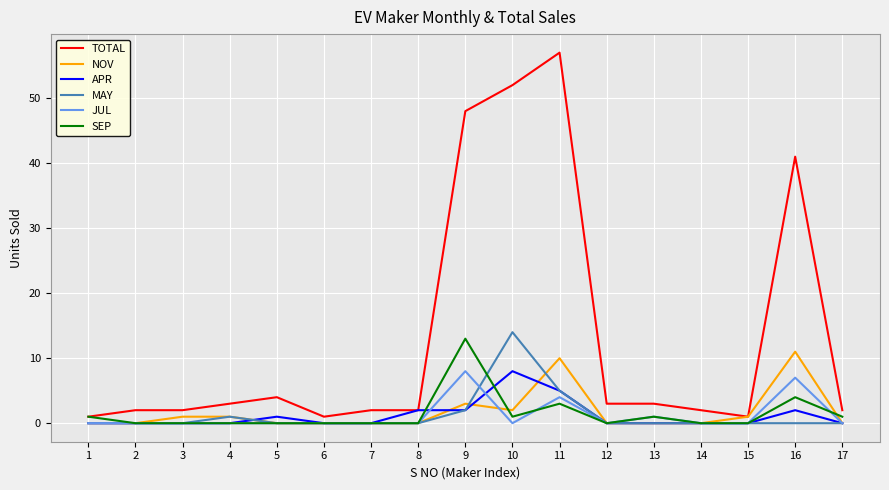

True or false: JUL has a value of 5 at 12.

False